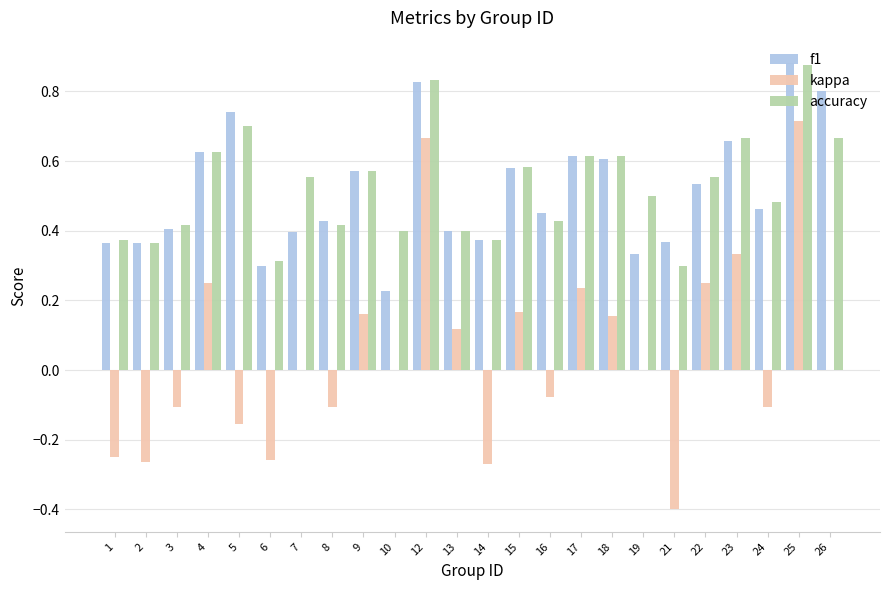

Which category has the highest value in the f1 series?

25